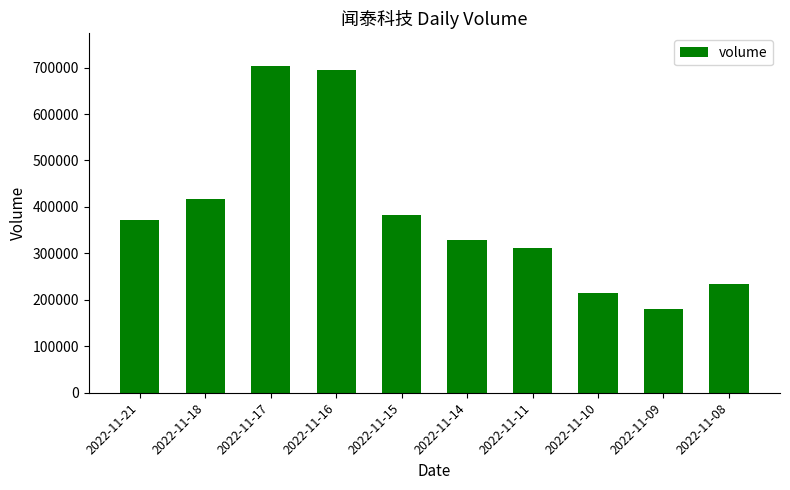

How many values are below 372956?

5